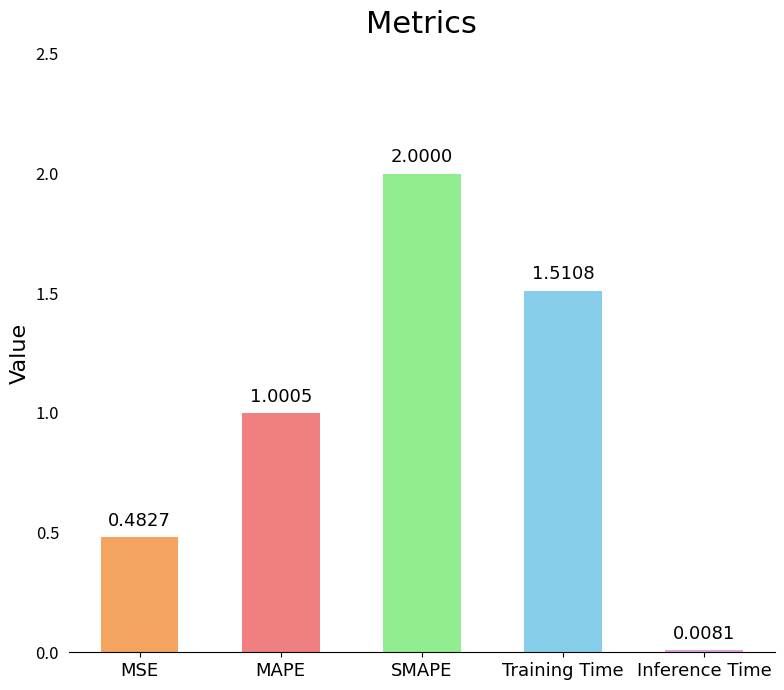

How many bars are there in total?

5